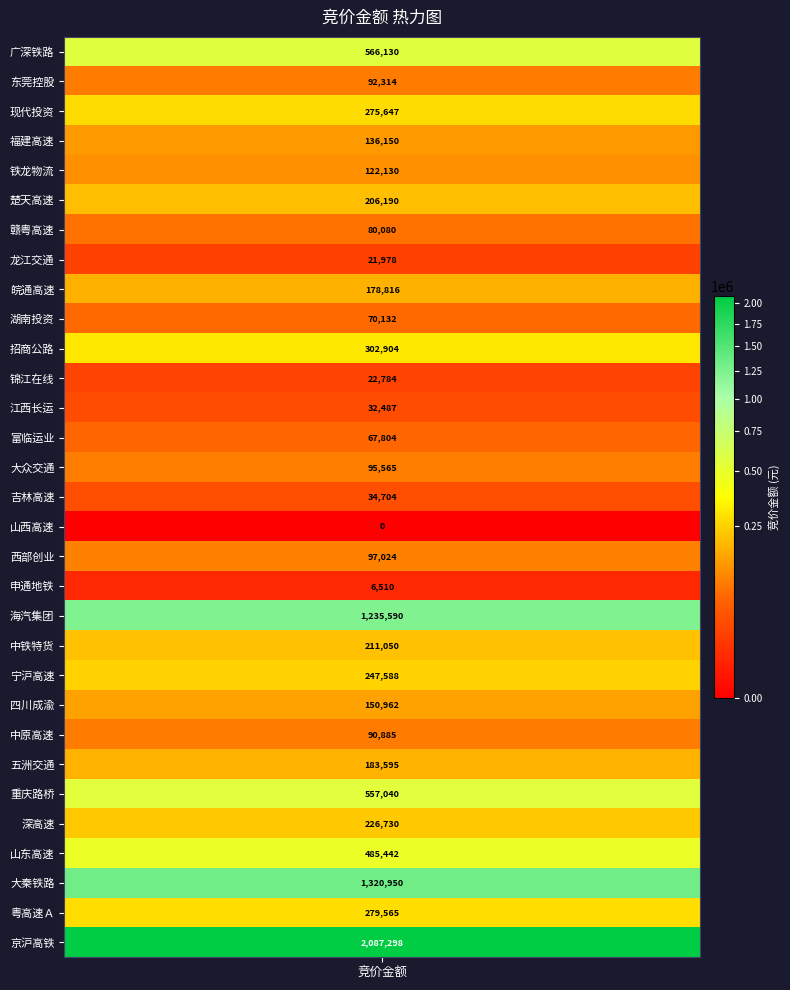

What is the change in value from 楚天高速 to 西部创业?

-109166